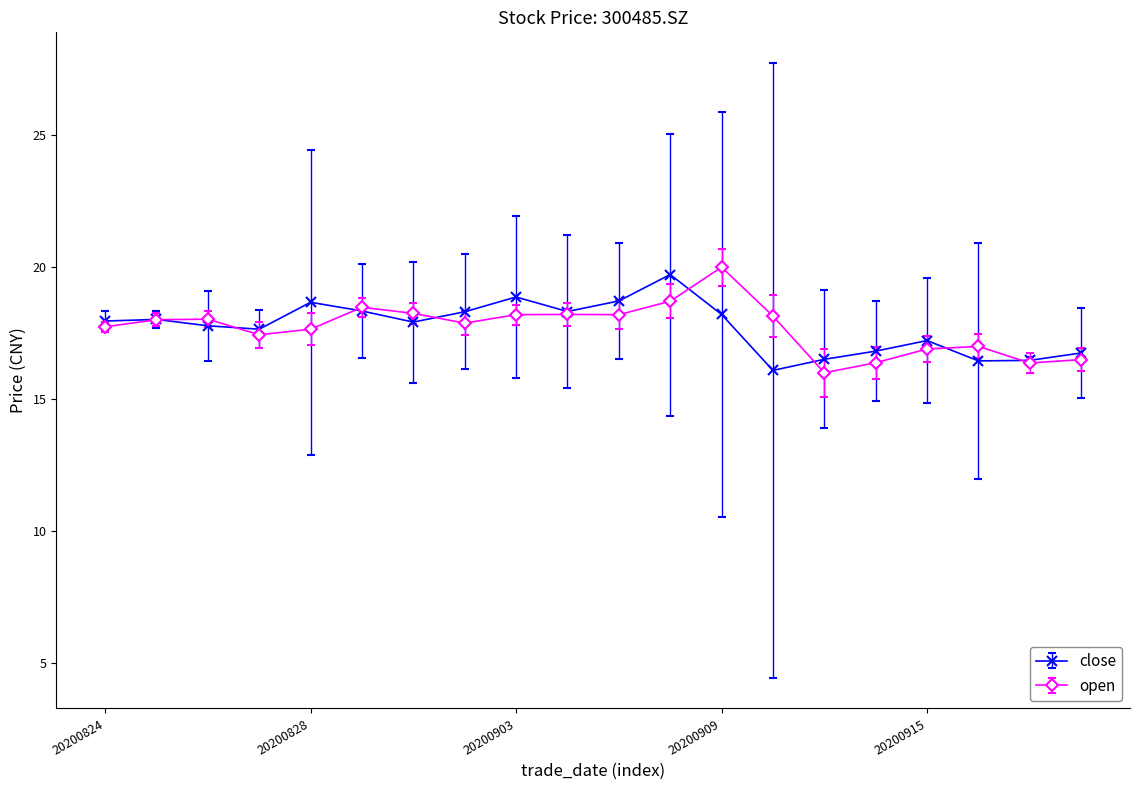

True or false: close has more than 0 interior local peaks.

True